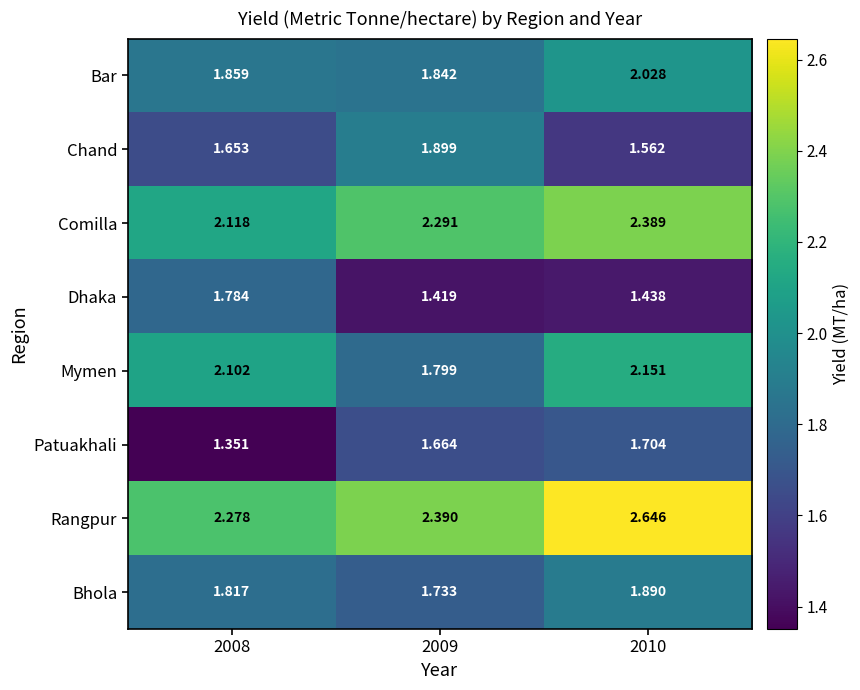

What is the difference between the highest and lowest values at 2009?

1.0